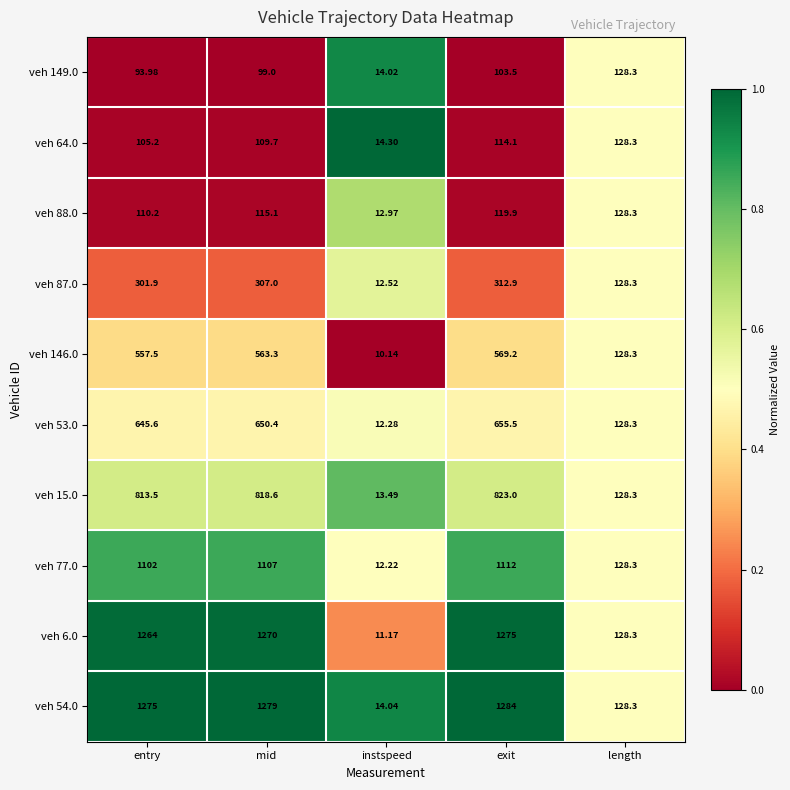

At which label does veh 54.0 reach its minimum?

instspeed